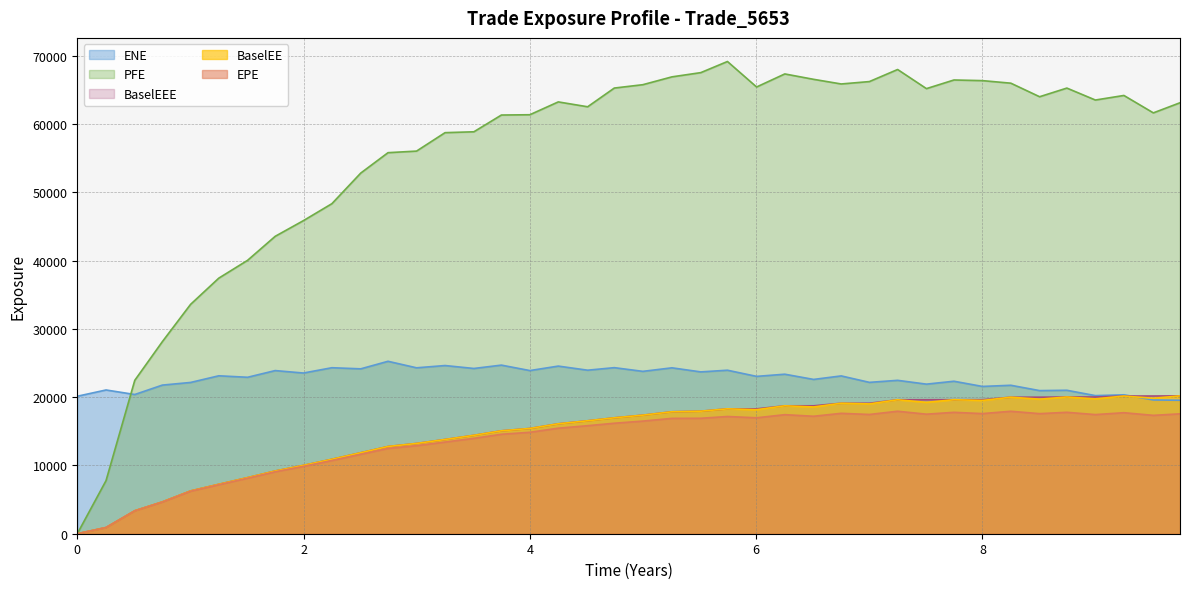

Which category has the highest value in the BaselEEE series?

9.74652